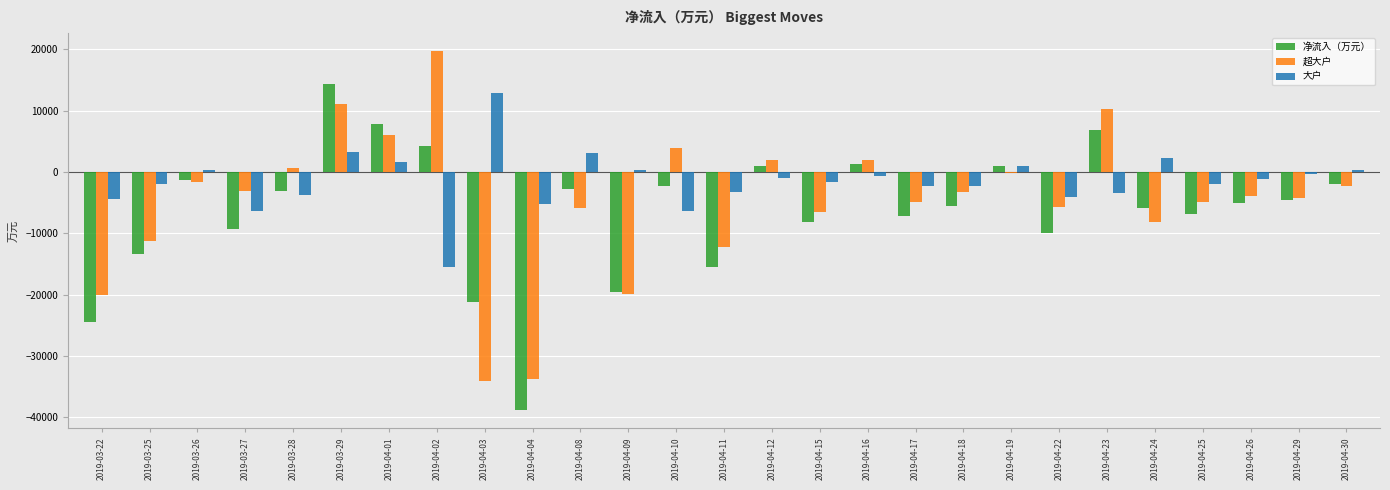

Where is 净流入（万元） nearest to the value -12265?

2019-03-25